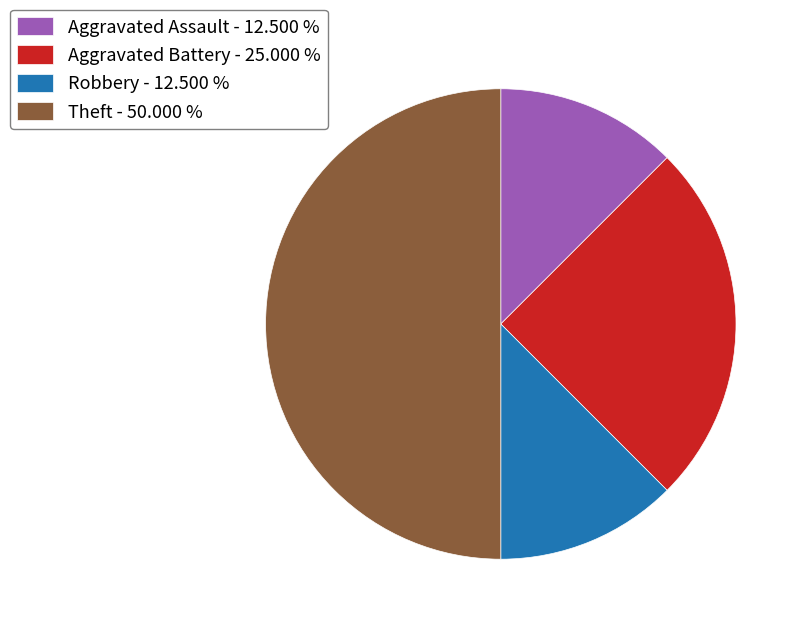

Which category has the biggest portion of the pie?

Theft - 50.000 %